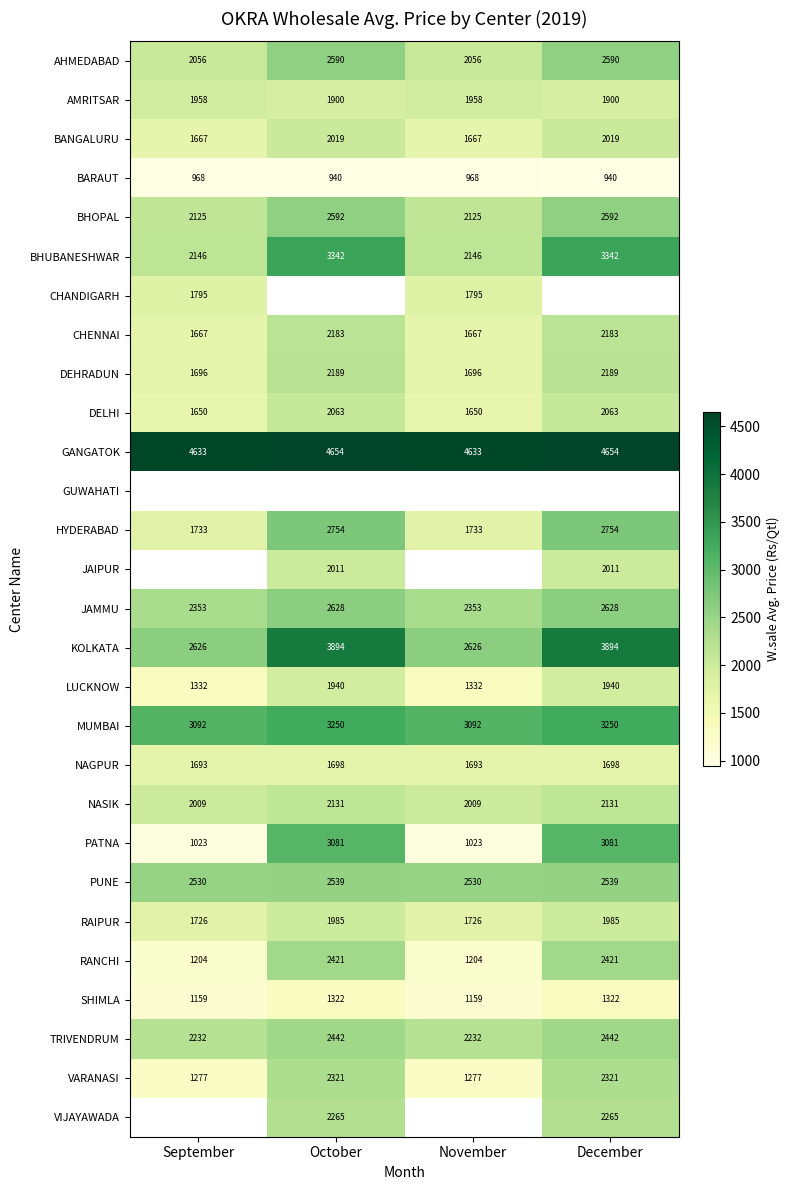

How many series are shown in this chart?

28